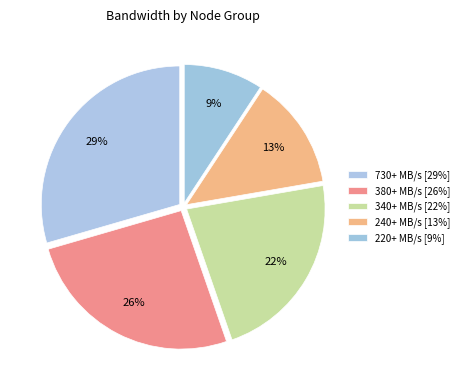

Count the number of slices in the pie.

5